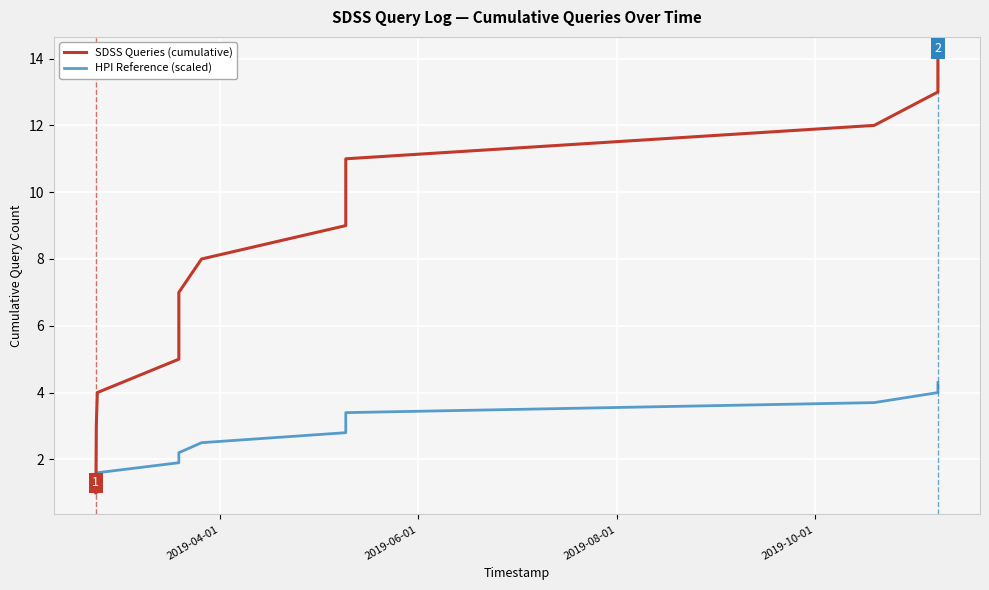

What is the minimum value shown in the chart?

1.0